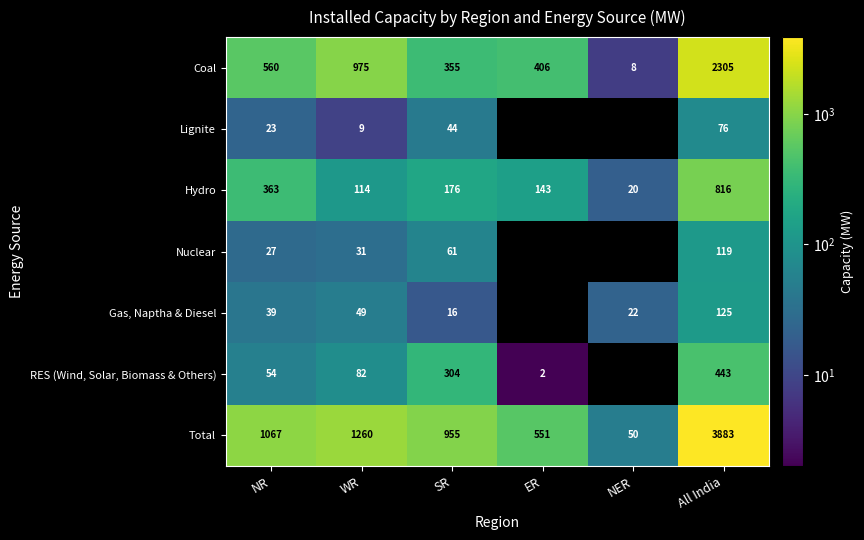

Which has a higher value, WR or NR?

WR